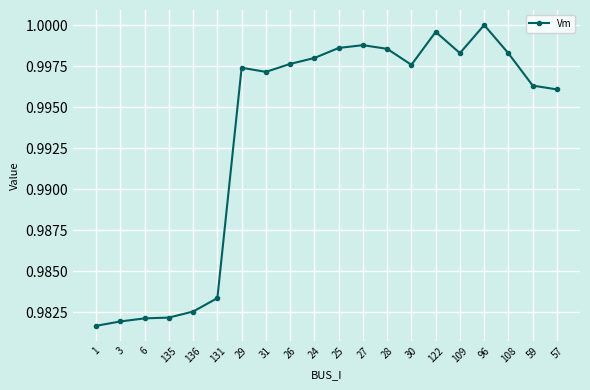

True or false: the data shows 1.6 at 109.

False